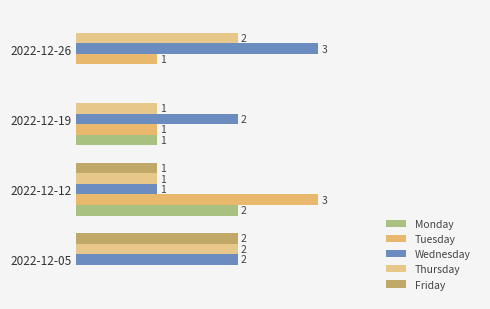

How many values in Friday are above zero?

2